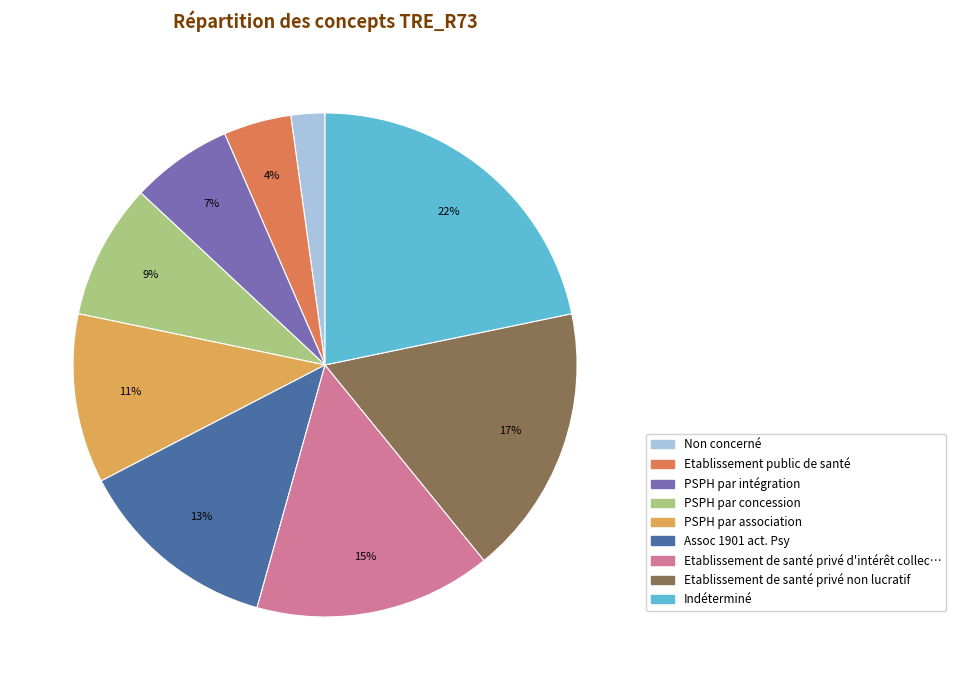

Count the number of slices in the pie.

9